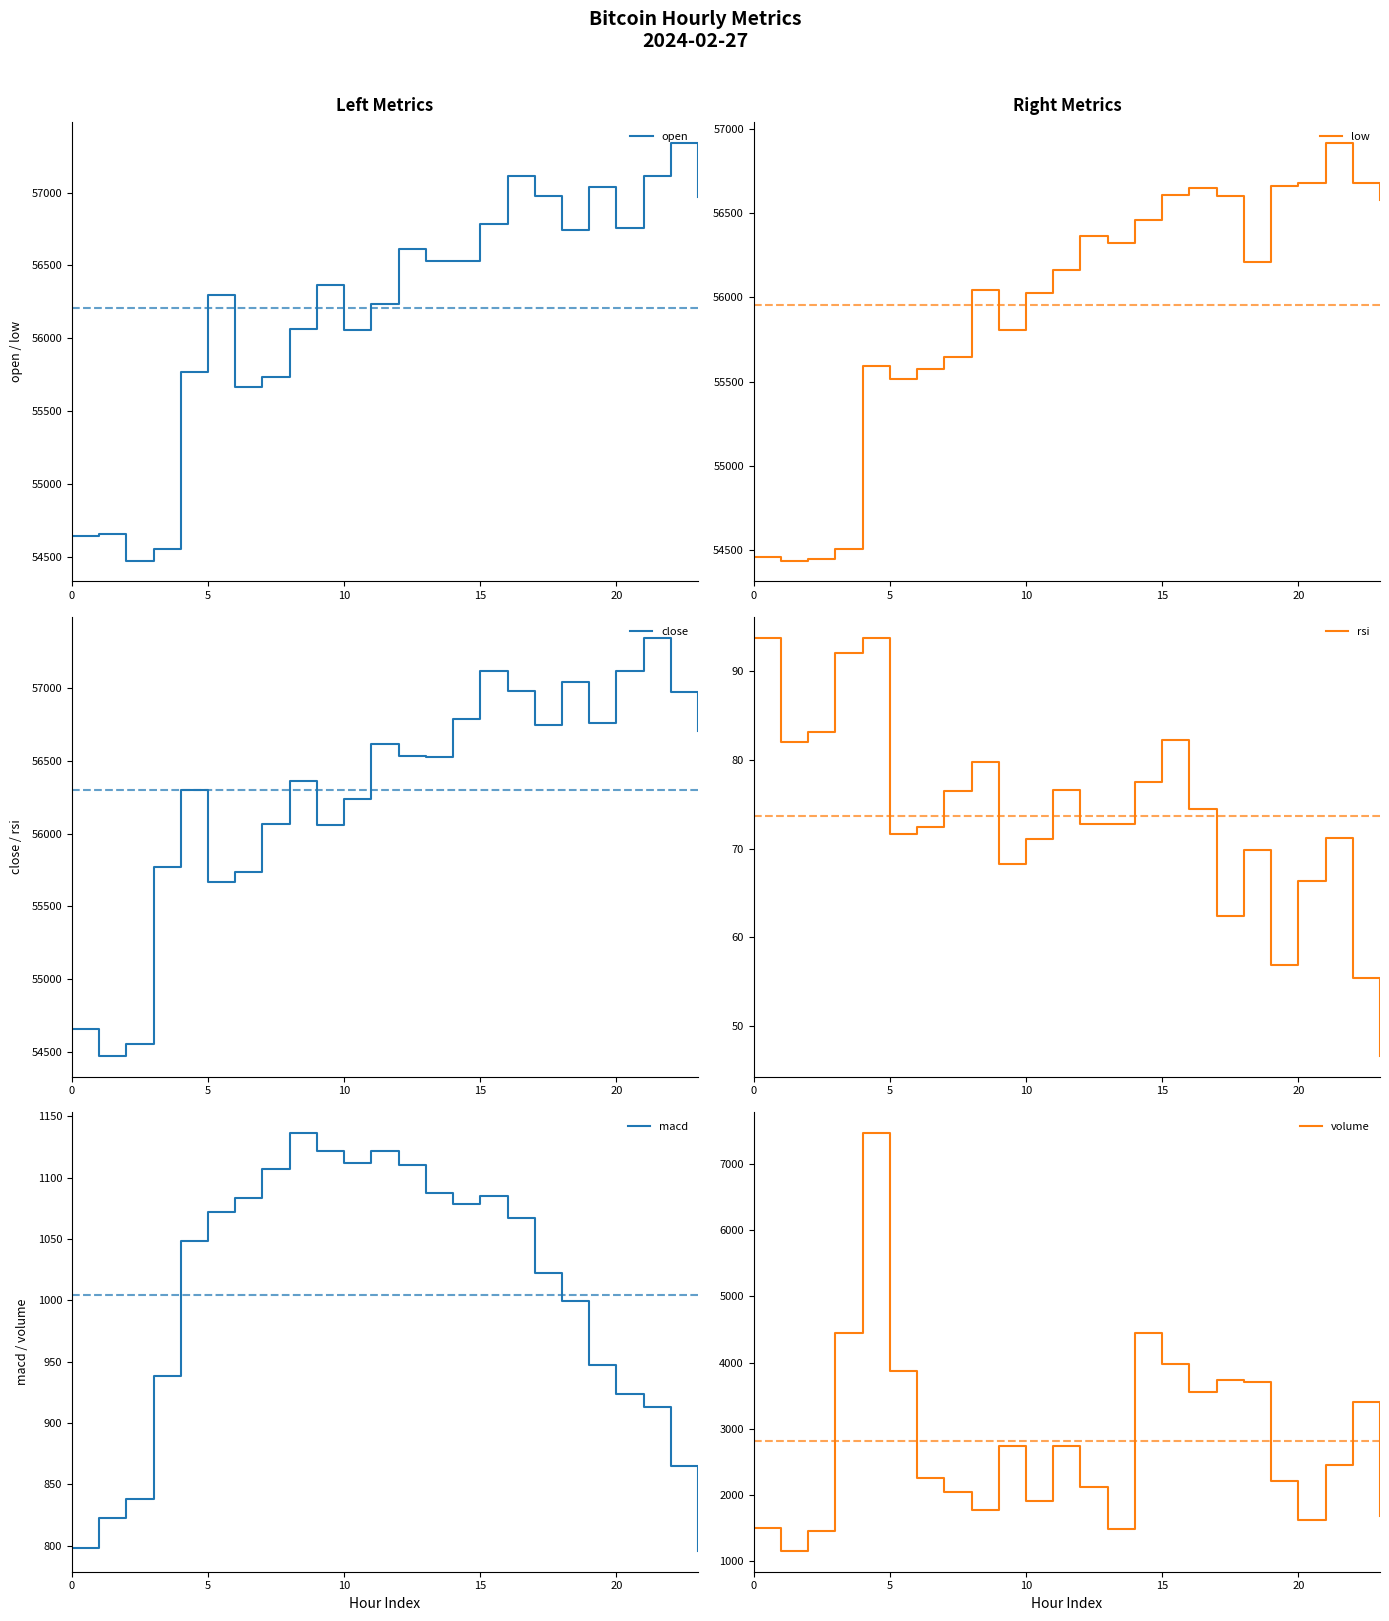

Which category has the lowest value across all series?

23